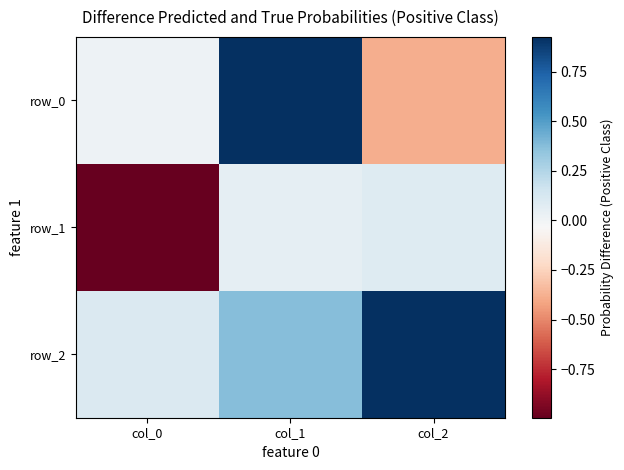

Which series has the largest total across all categories?

row_2